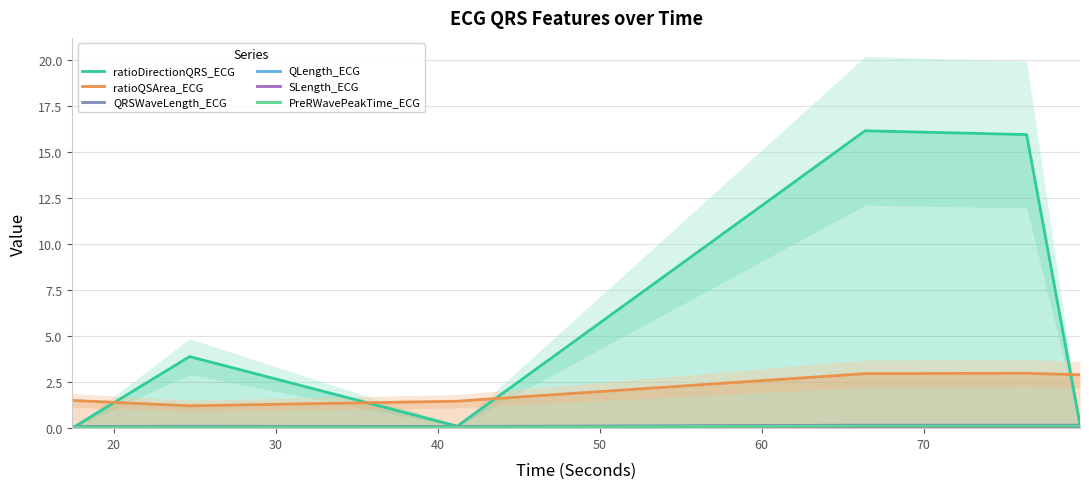

Count the SLength_ECG values in the range 0 to 1.

6